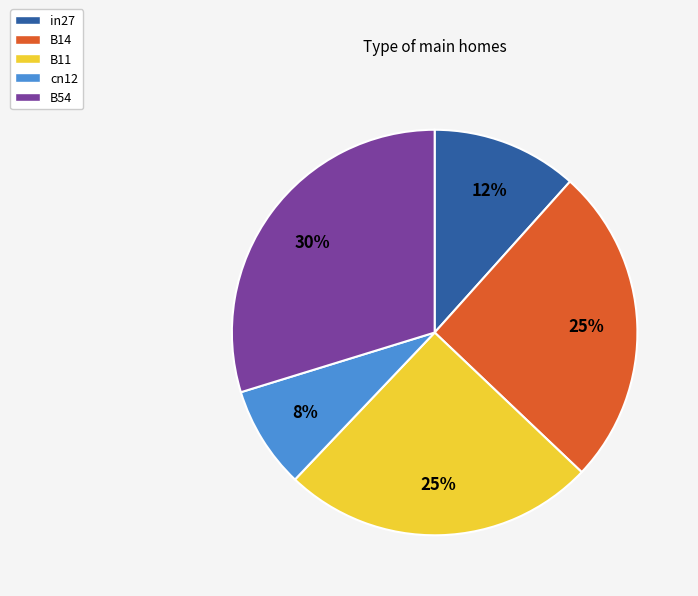

To the nearest percent, what is the average slice percentage?

20%